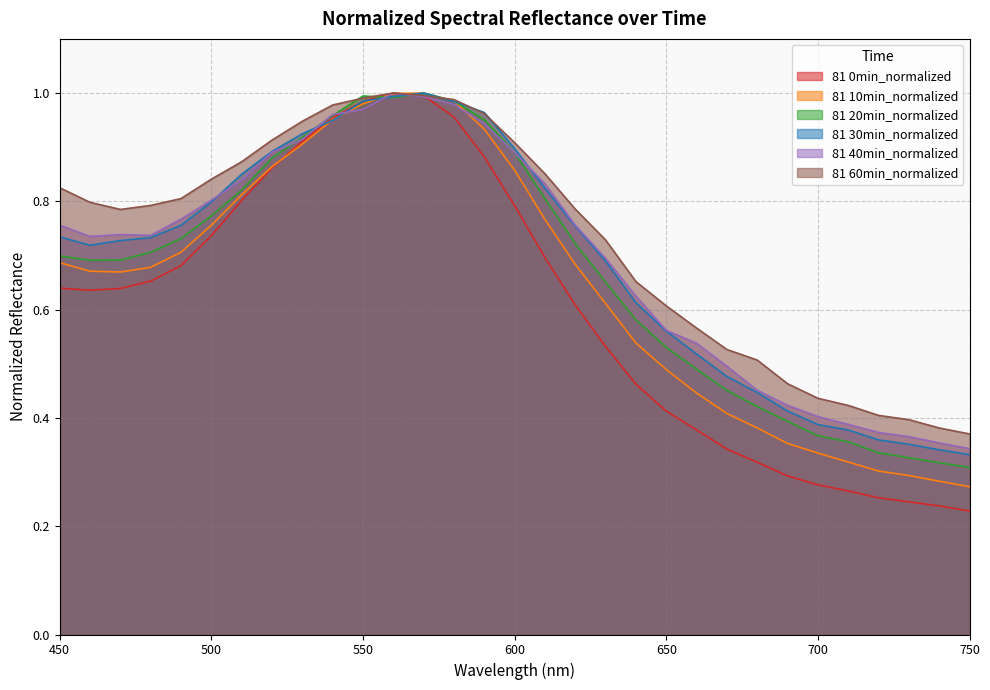

How many lines are shown in the chart?

6